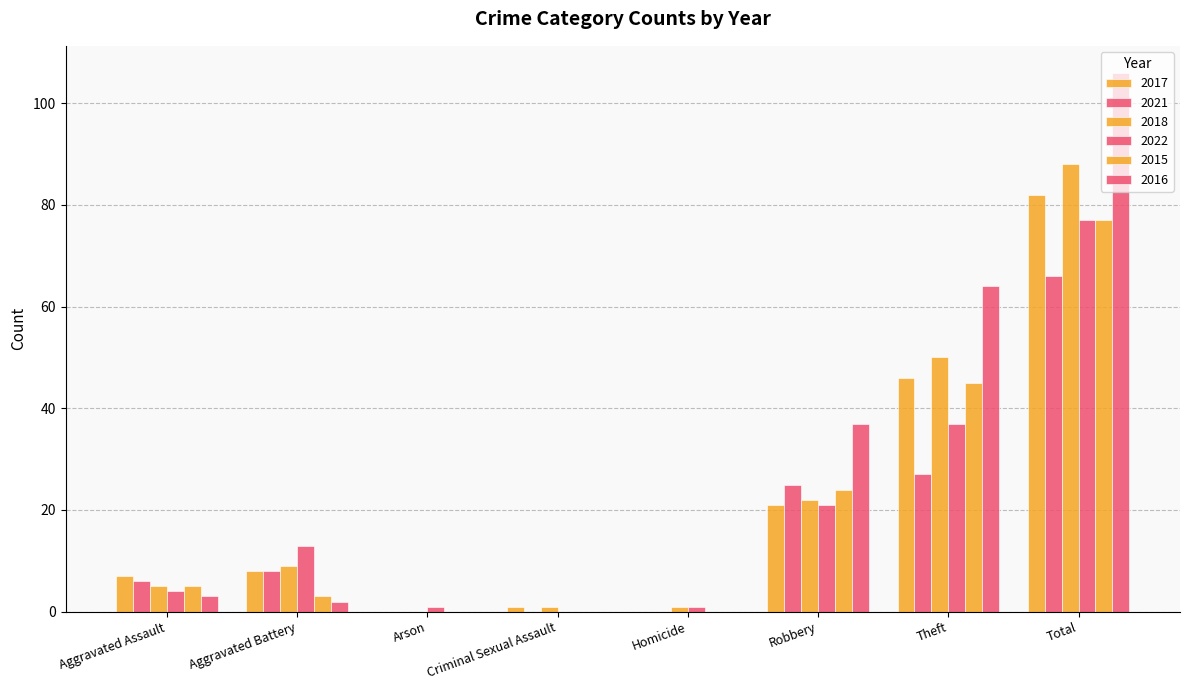

How many series are shown in this chart?

6